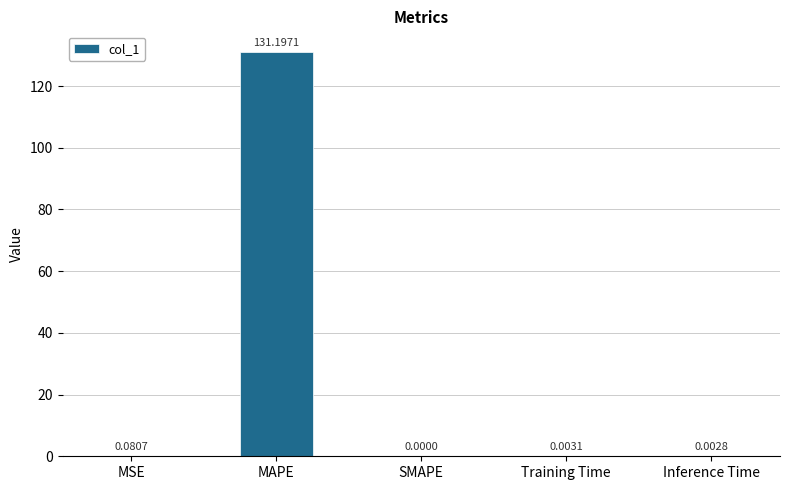

What is the average value?

26.3